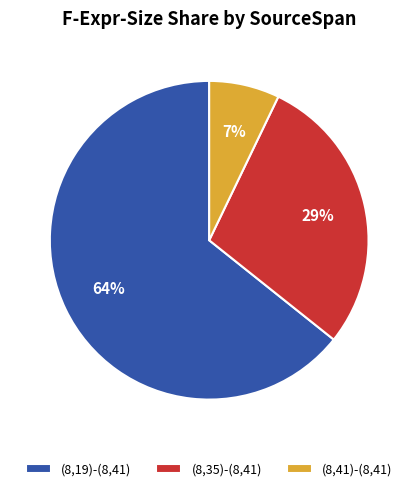

To the nearest percent, what portion does (8,19)-(8,41) represent?

64%